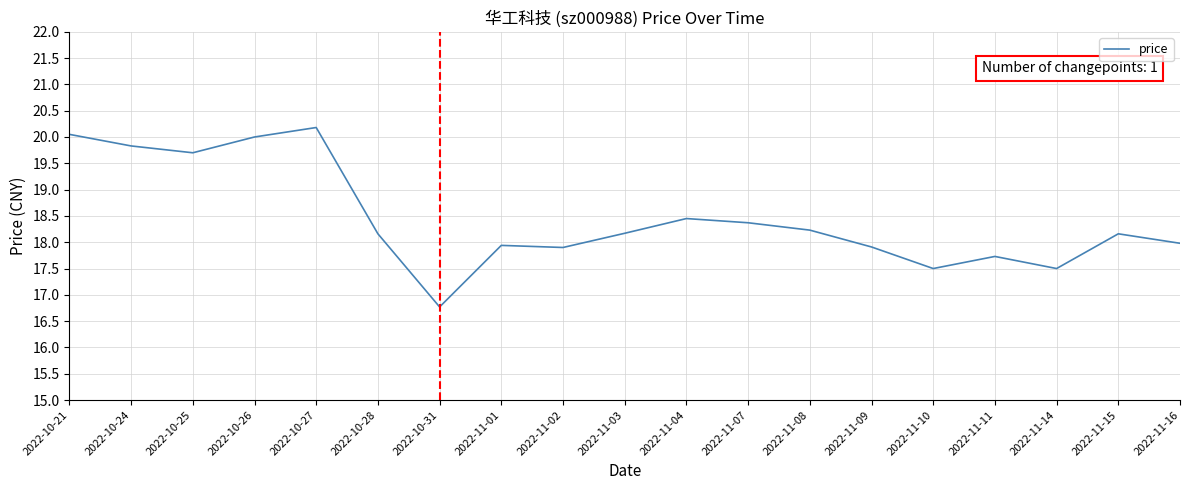

What is the change in value from 2022-11-04 to 2022-11-07?

-0.1